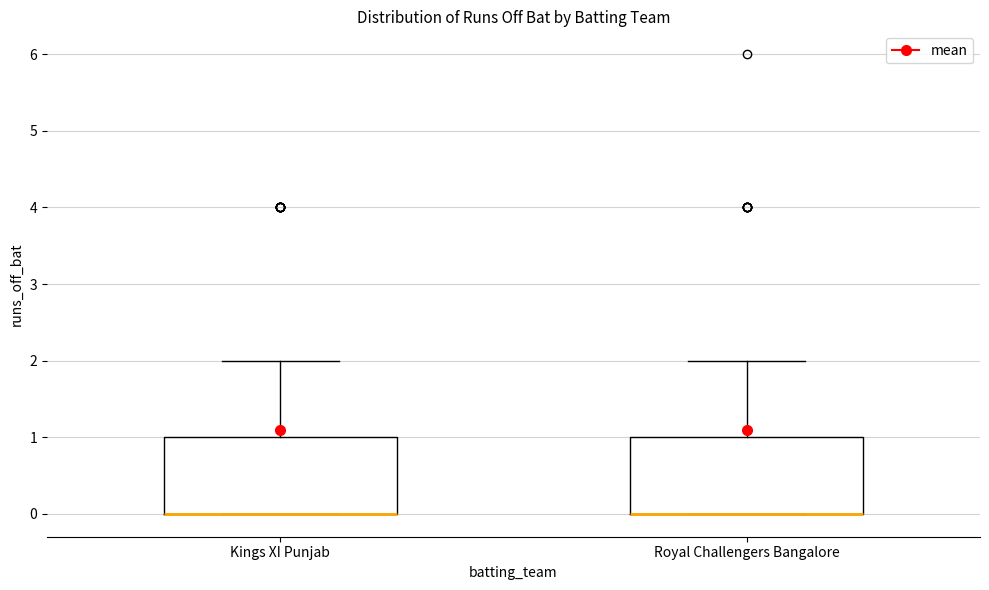

Reading left to right, read every box against the y-axis: the position of its median line, the range the box covers, and the ends of its whiskers. The values are not printed on the chart, so give them approximately, as read against the axis.

Kings XI Punjab: median 0 (drawn on the box's lower edge), box 0 to 1, whiskers 0 to 2
Royal Challengers Bangalore: median 0 (drawn on the box's lower edge), box 0 to 1, whiskers 0 to 2